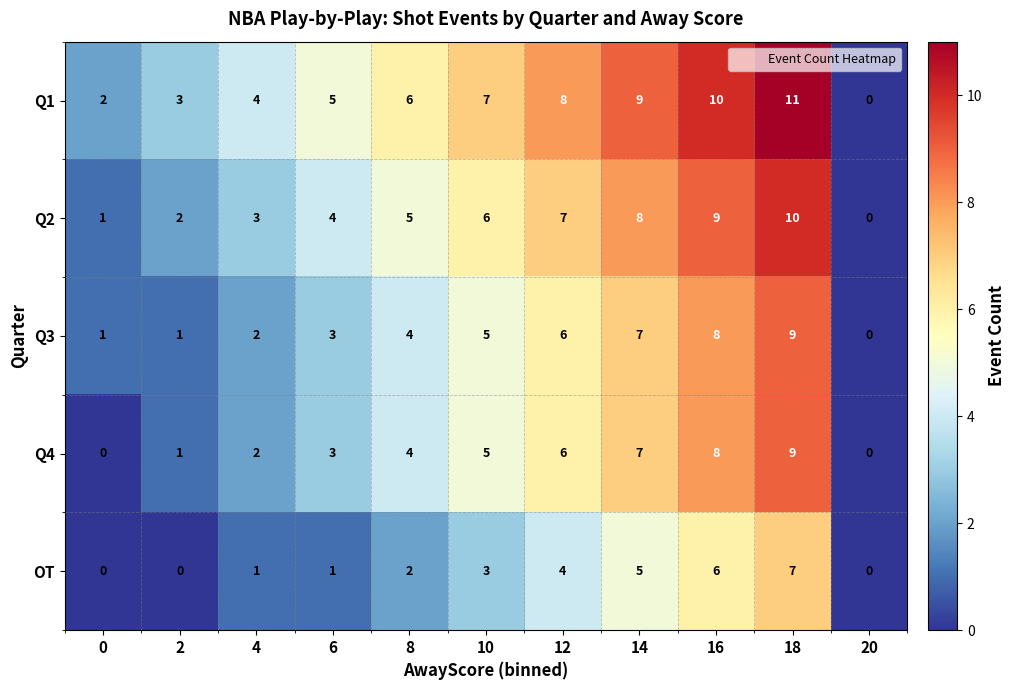

How many Q2 values are between 2 and 8?

7